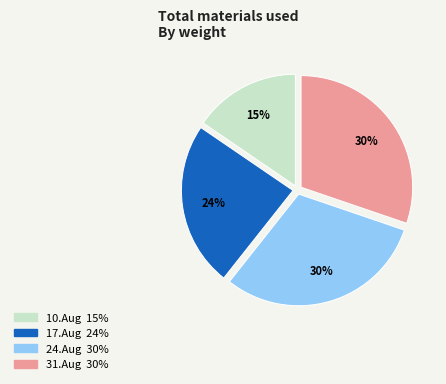

To the nearest percent, what is the difference between the largest and smallest slice percentages?

15%